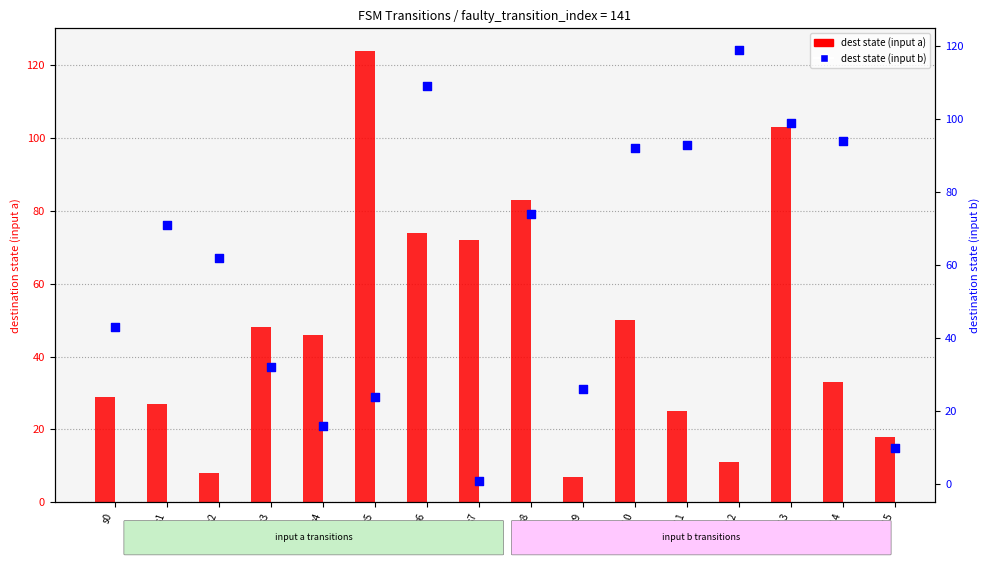

Is the value of dest state (input a) at s9 greater than the value of dest state (input b) at s2?

No